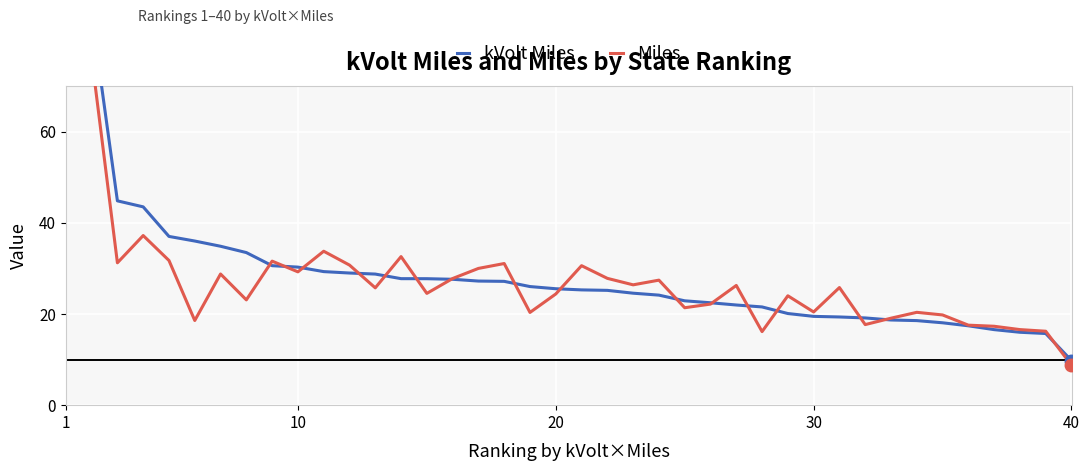

What is the minimum value shown in the chart?

8.8